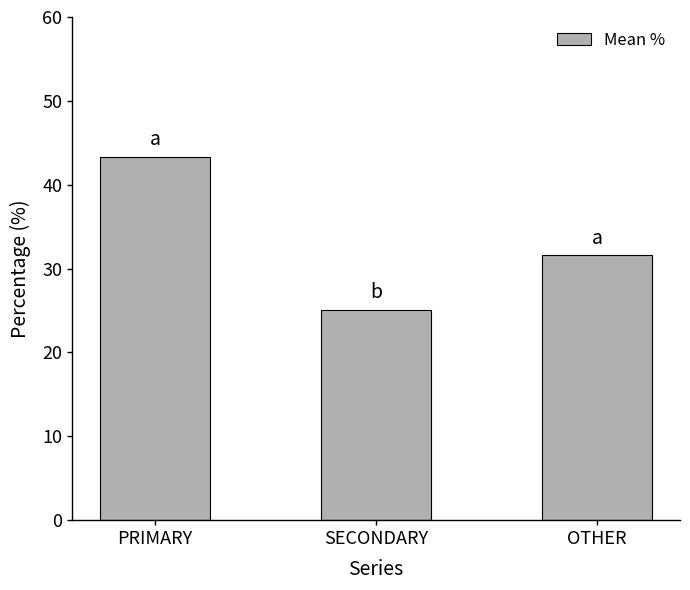

Rank the categories by value from lowest to highest.

SECONDARY, OTHER, PRIMARY